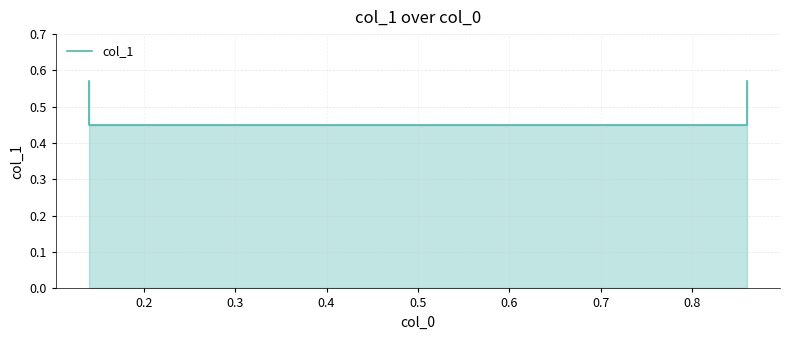

How many values are between 0 and 1?

4